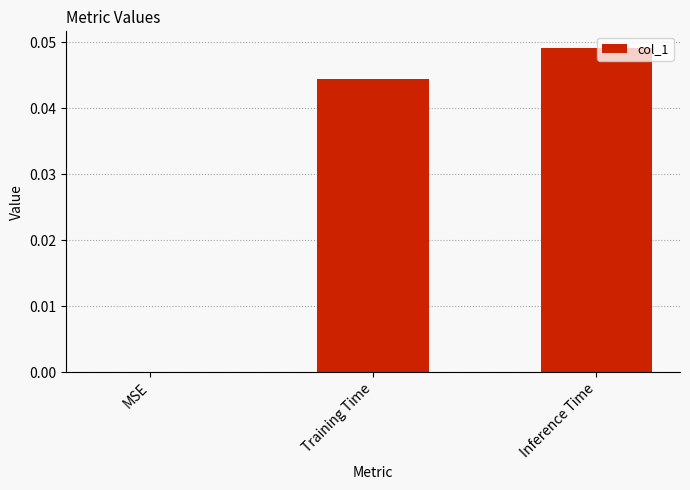

Which has a higher value, Inference Time or Training Time?

Inference Time